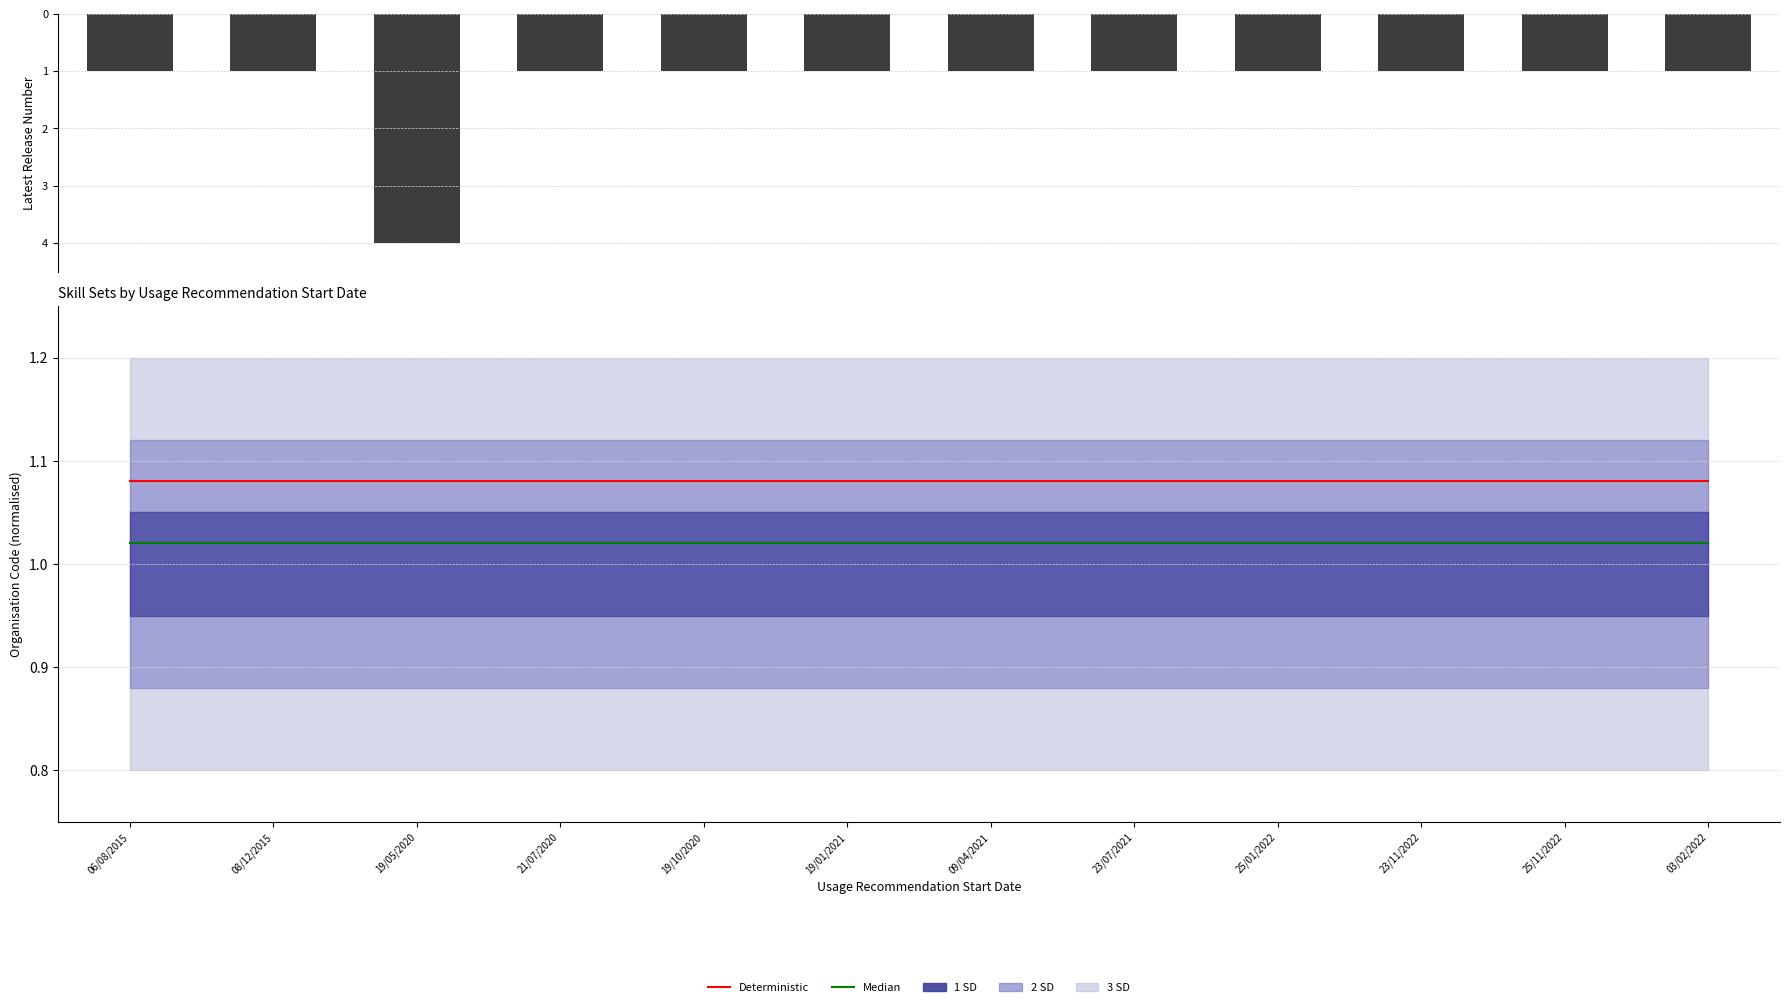

At how many categories does at least one series exceed 0?

12